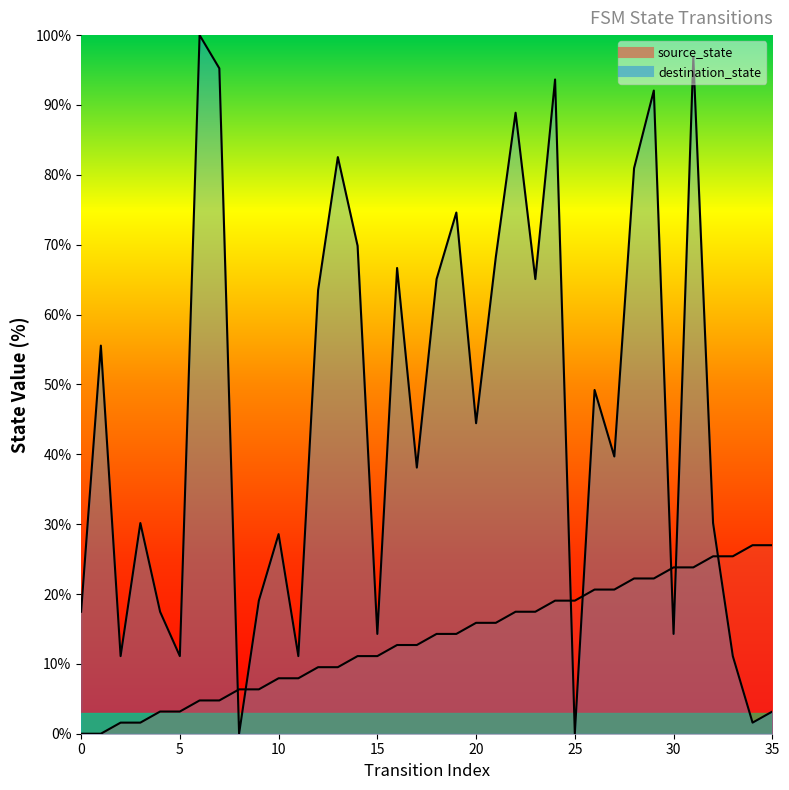

What is the sum of all destination_state values?

1650.8